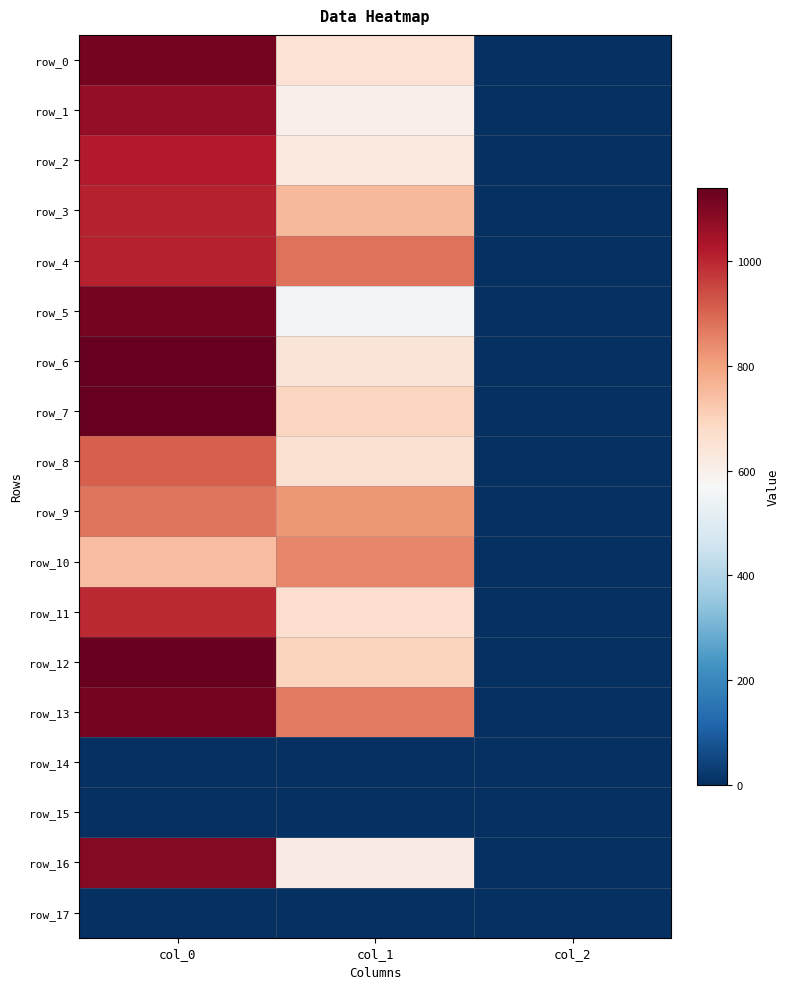

Reading left to right, transcribe all the data shown in this chart.

row_0: col_0=1113.3	col_1=651.4	col_2=2.0
row_1: col_0=1070.0	col_1=597.4	col_2=2.0
row_2: col_0=1023.3	col_1=627.8	col_2=2.0
row_3: col_0=1010.0	col_1=756.0	col_2=2.0
row_4: col_0=1010.0	col_1=880.9	col_2=2.0
row_5: col_0=1116.7	col_1=553.5	col_2=2.0
row_6: col_0=1140.0	col_1=644.6	col_2=2.0
row_7: col_0=1136.7	col_1=691.9	col_2=2.0
row_8: col_0=910.0	col_1=654.8	col_2=2.0
row_9: col_0=873.3	col_1=816.8	col_2=2.0
row_10: col_0=746.7	col_1=850.5	col_2=2.0
row_11: col_0=993.3	col_1=664.9	col_2=2.0
row_12: col_0=1133.3	col_1=695.2	col_2=2.0
row_13: col_0=1113.3	col_1=864.0	col_2=2.0
row_14: col_0=0.0	col_1=0.0	col_2=0.0
row_15: col_0=0.0	col_1=0.0	col_2=0.0
row_16: col_0=1093.3	col_1=617.6	col_2=2.0
row_17: col_0=0.0	col_1=0.0	col_2=0.0